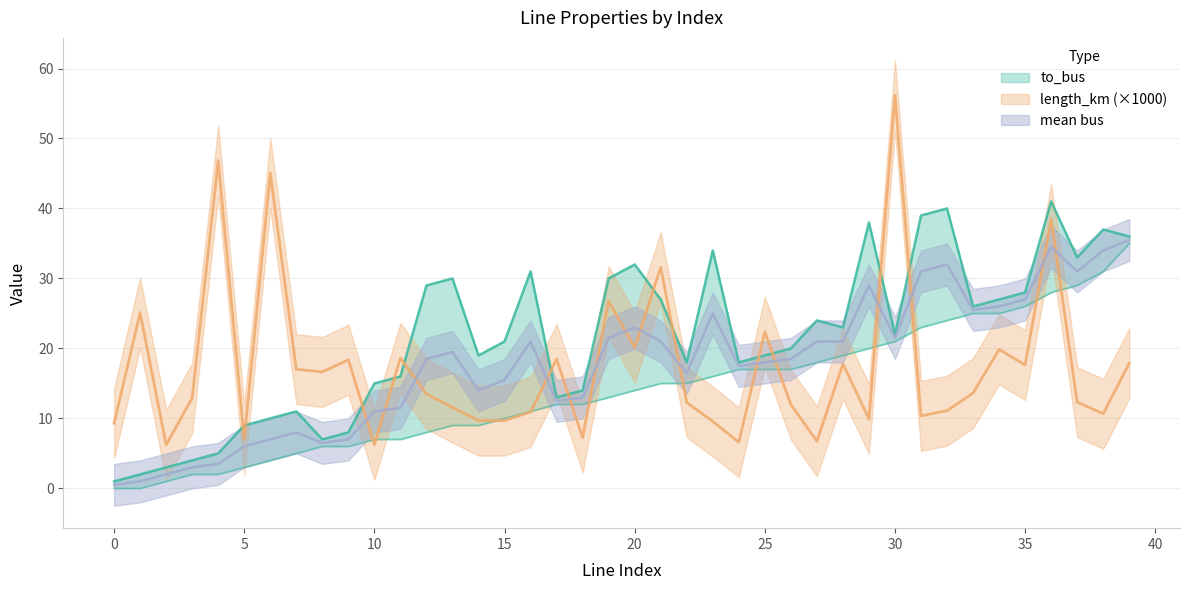

What is the maximum value for length_km?

56.2